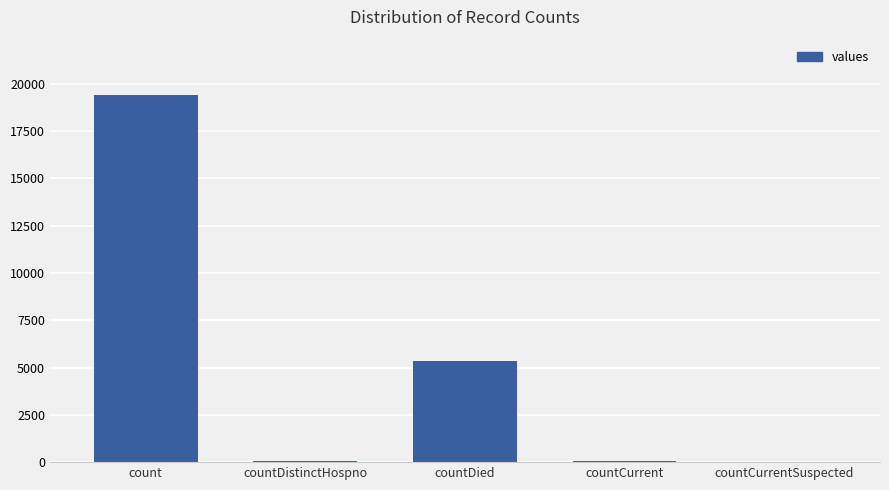

The value at countCurrentSuspected is 7917. True or false?

False